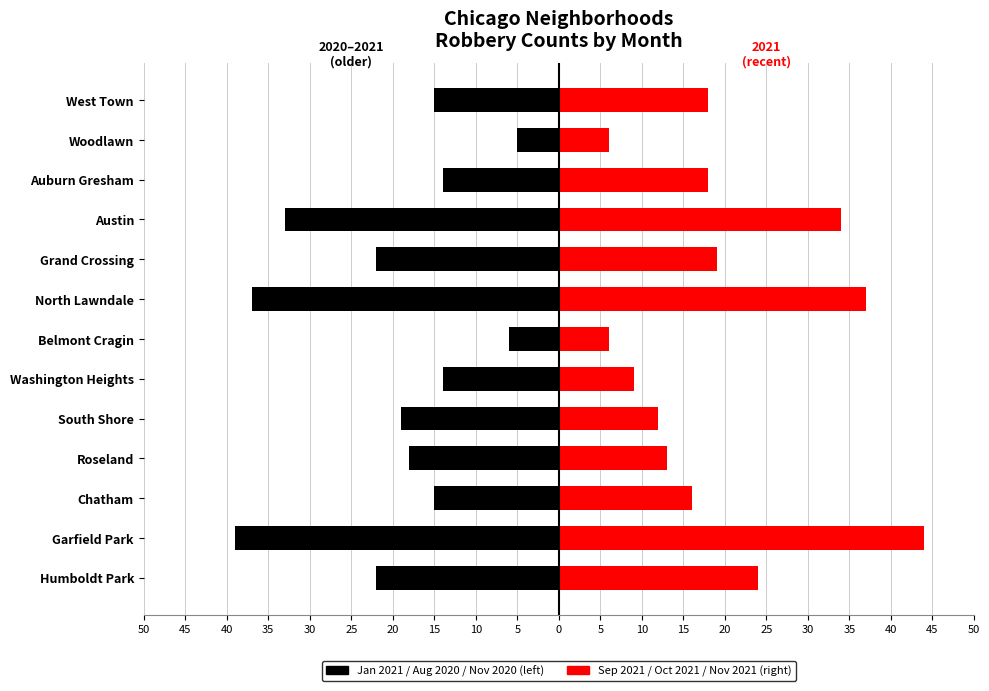

Which series has the widest spread of values?

Sep/Oct/Nov 2021